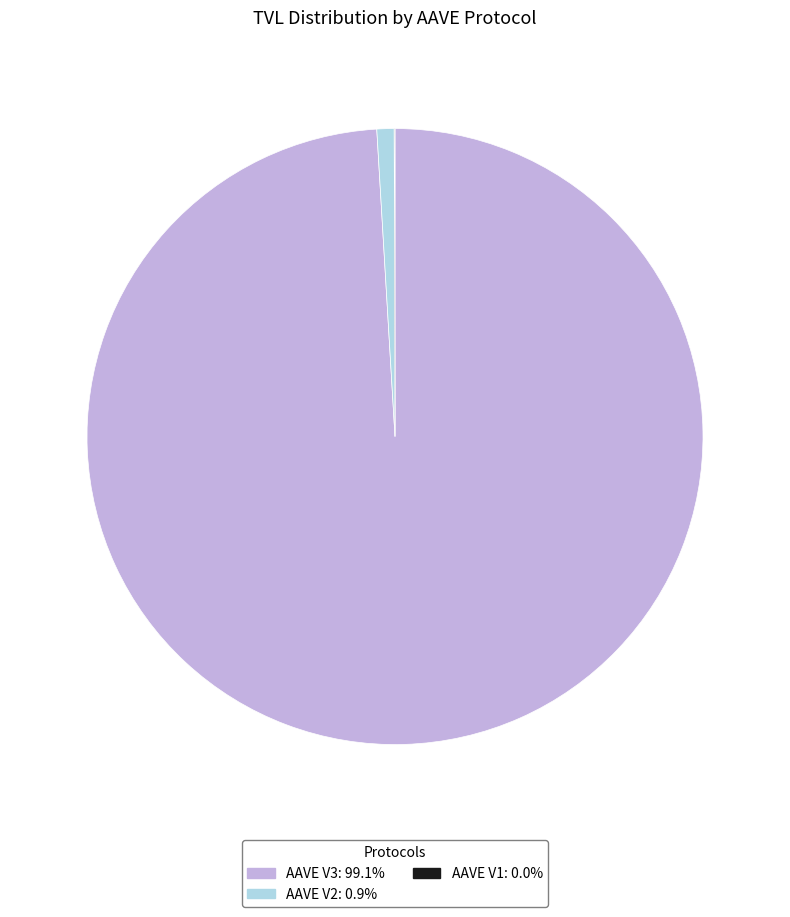

Is AAVE V3 the majority of the pie?

Yes